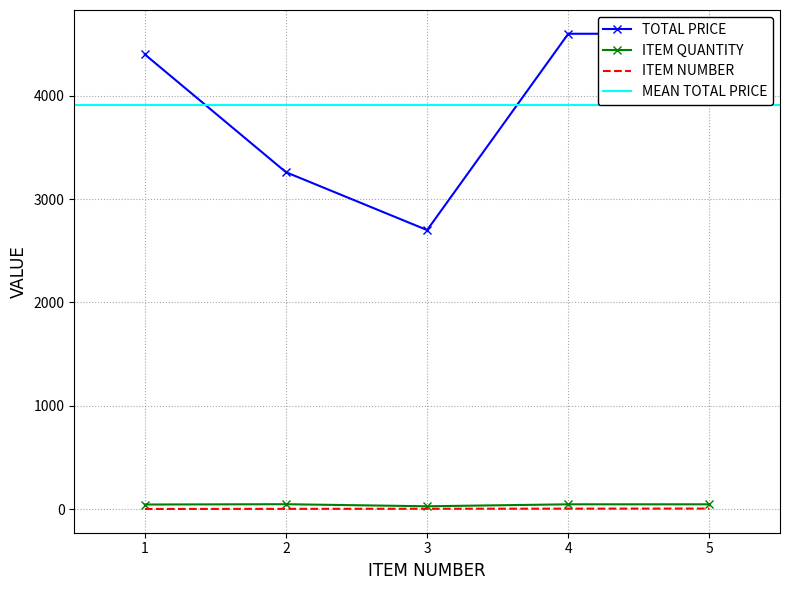

Reading left to right, transcribe all the data shown in this chart.

TOTAL PRICE: 4400.0	3259.9	2700.0	4600.0	4600.0
ITEM QUANTITY: 44.0	47.0	27.0	46.0	46.0
ITEM NUMBER: 1.0	2.0	3.0	4.0	5.0